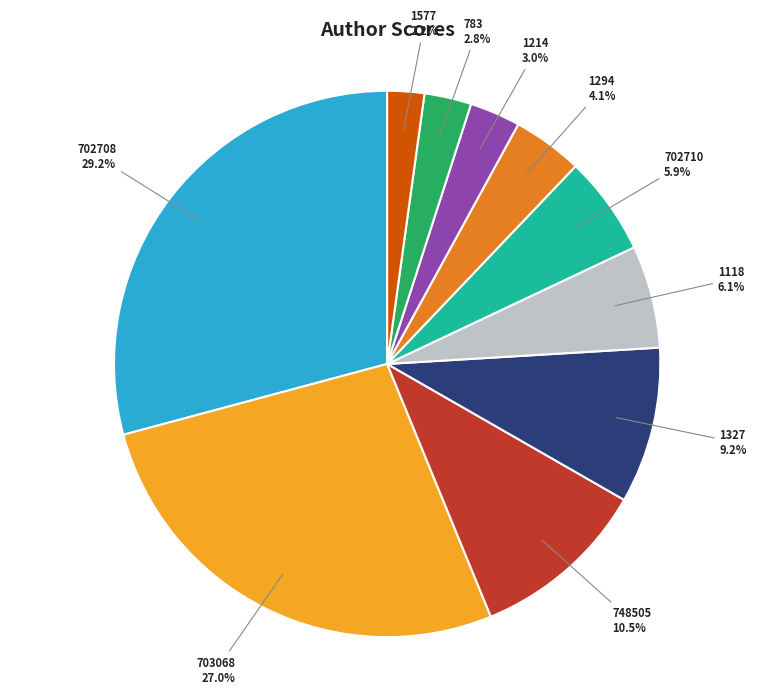

How much of the chart is everything except 703068?

73.0%